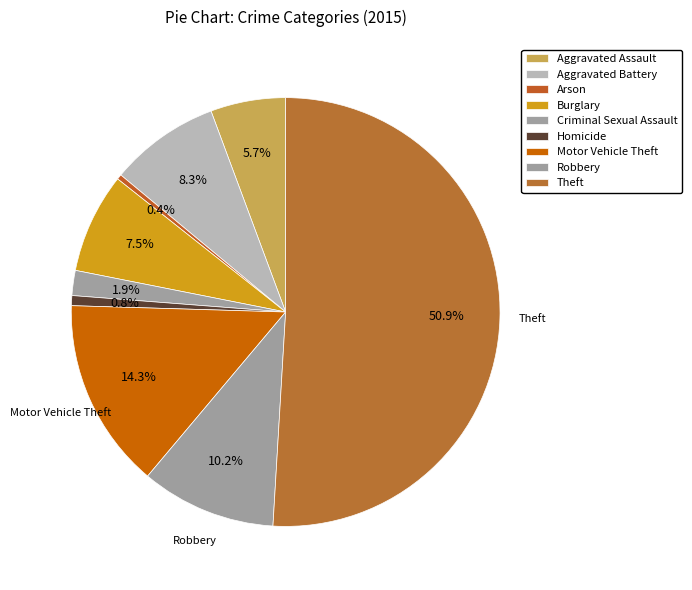

How many slices are in this pie chart?

9